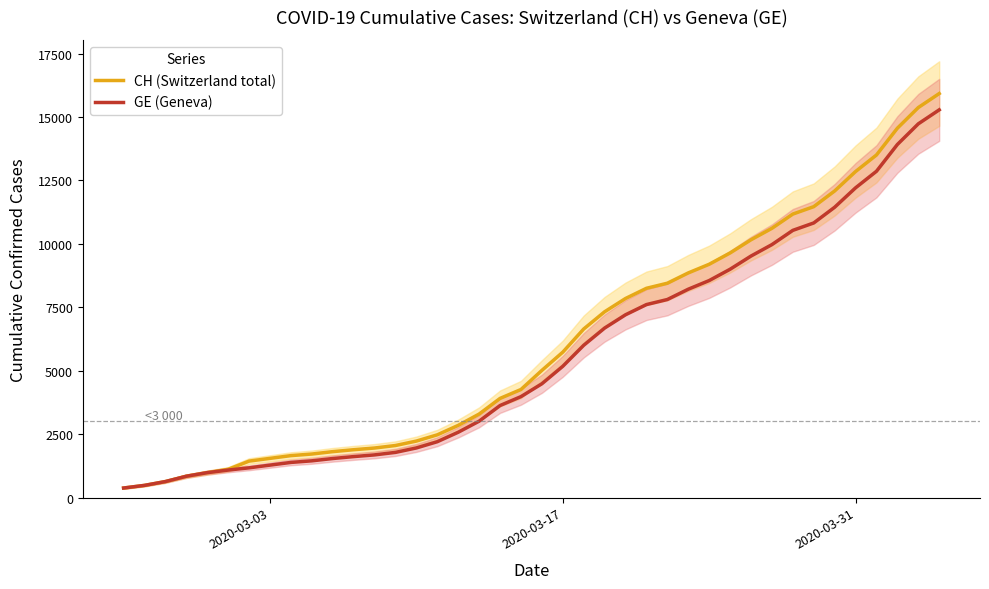

True or false: GE (Geneva) and CH (Switzerland total) intersect in this chart.

False